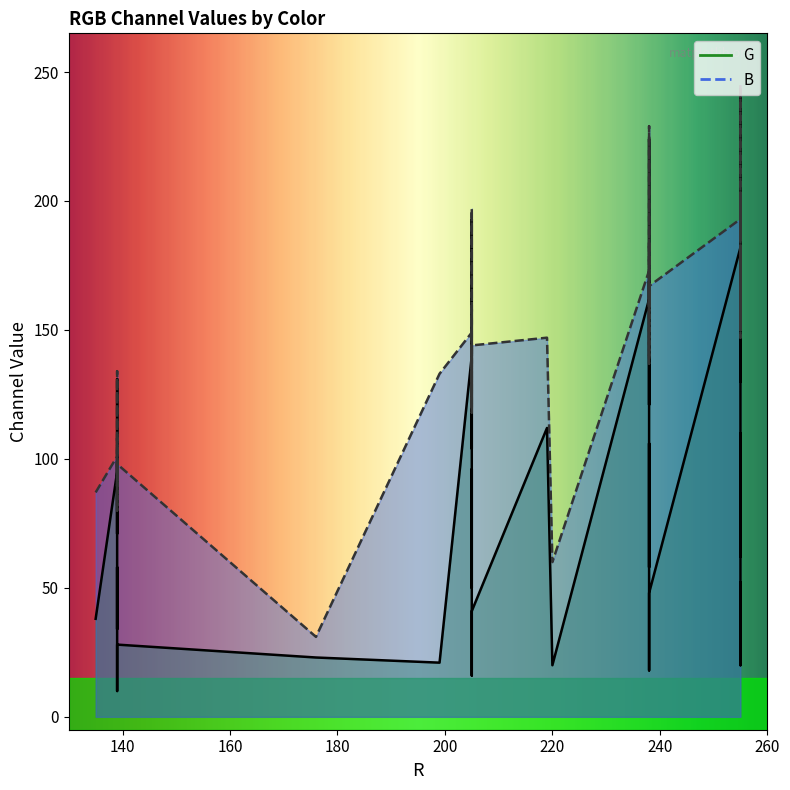

True or false: G has a value of 140 at 205.

True